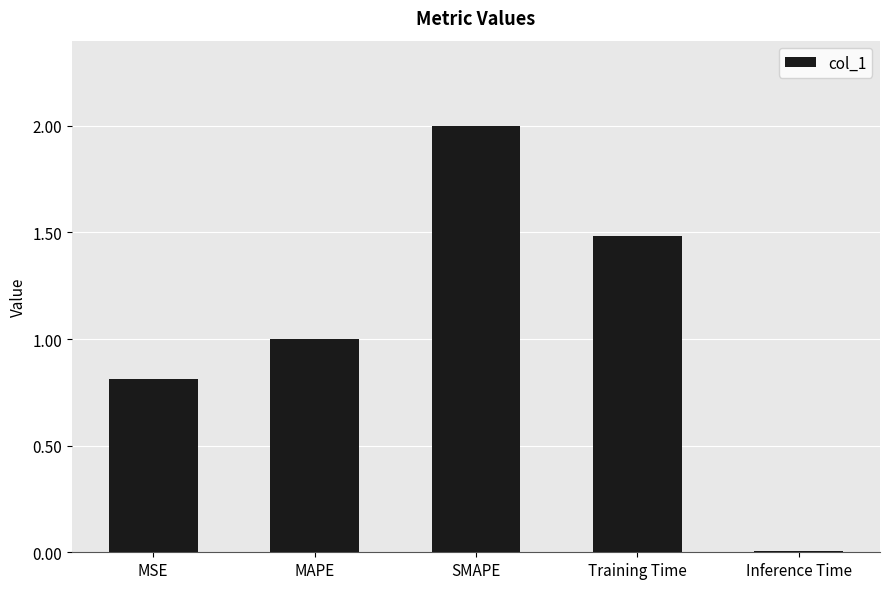

What is the label of the 3rd bar from the right?

SMAPE